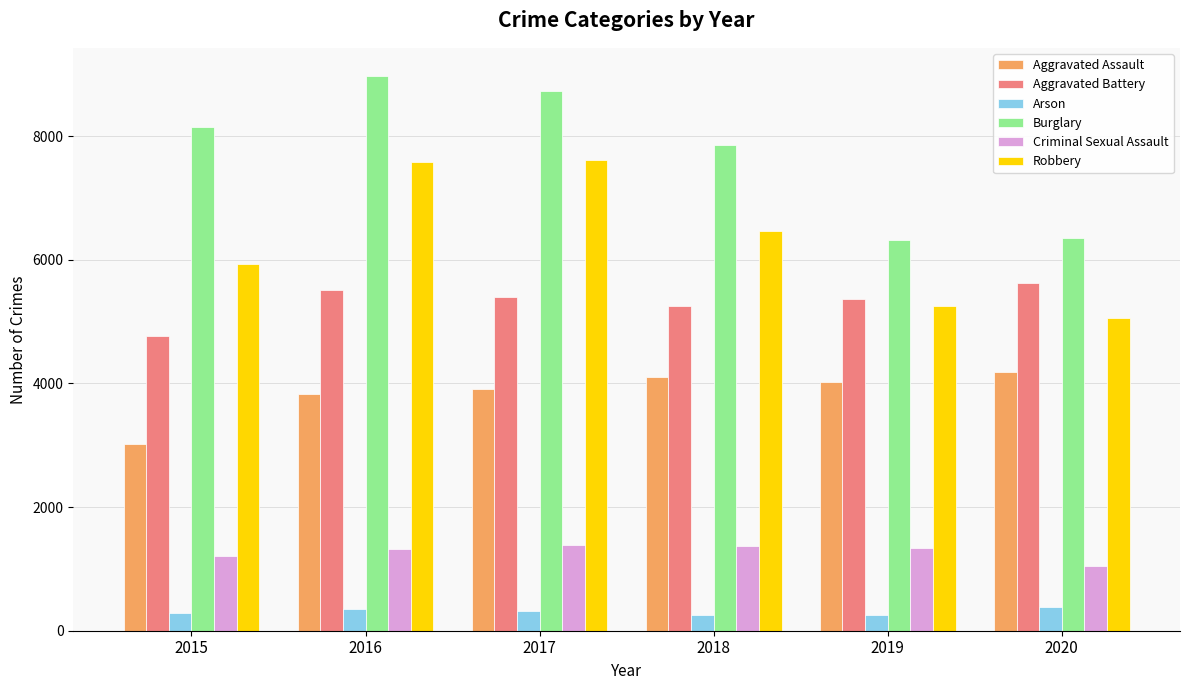

Rank the series by their maximum value, from lowest to highest.

Arson, Criminal Sexual Assault, Aggravated Assault, Aggravated Battery, Robbery, Burglary